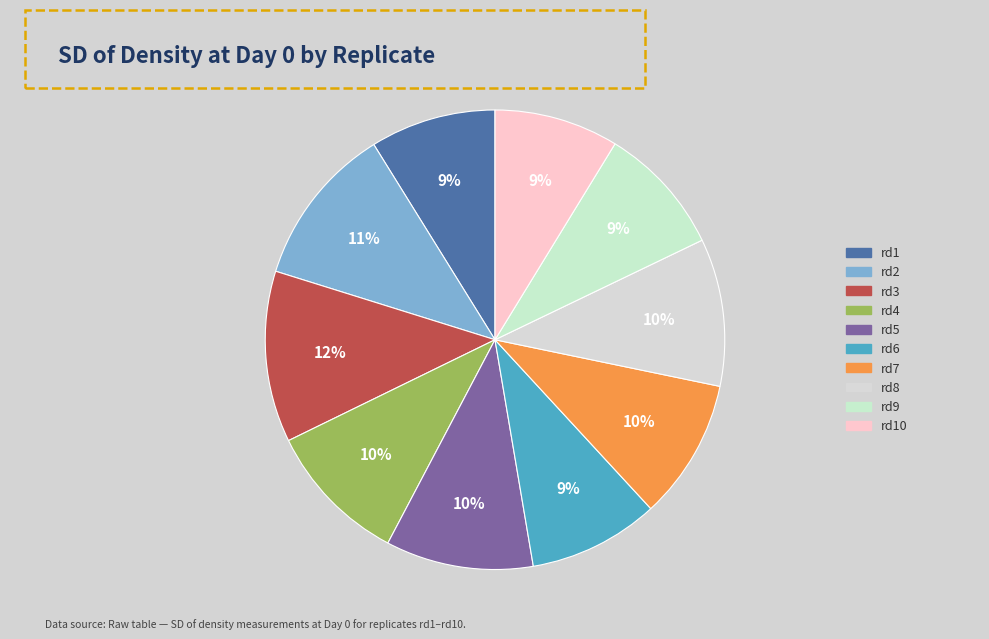

Which slice is the largest?

rd3